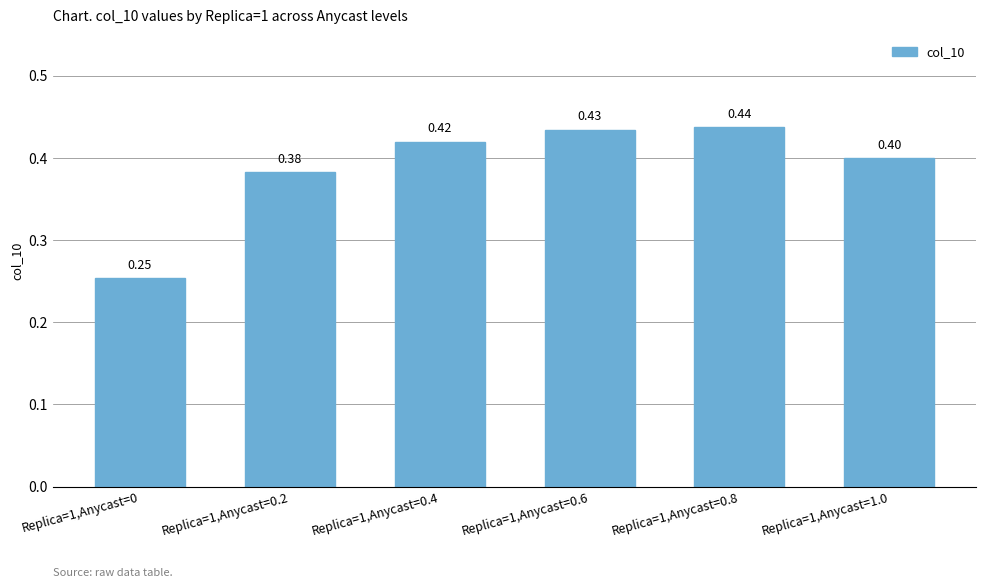

Which has a higher value, Replica=1,Anycast=0.2 or Replica=1,Anycast=0?

Replica=1,Anycast=0.2